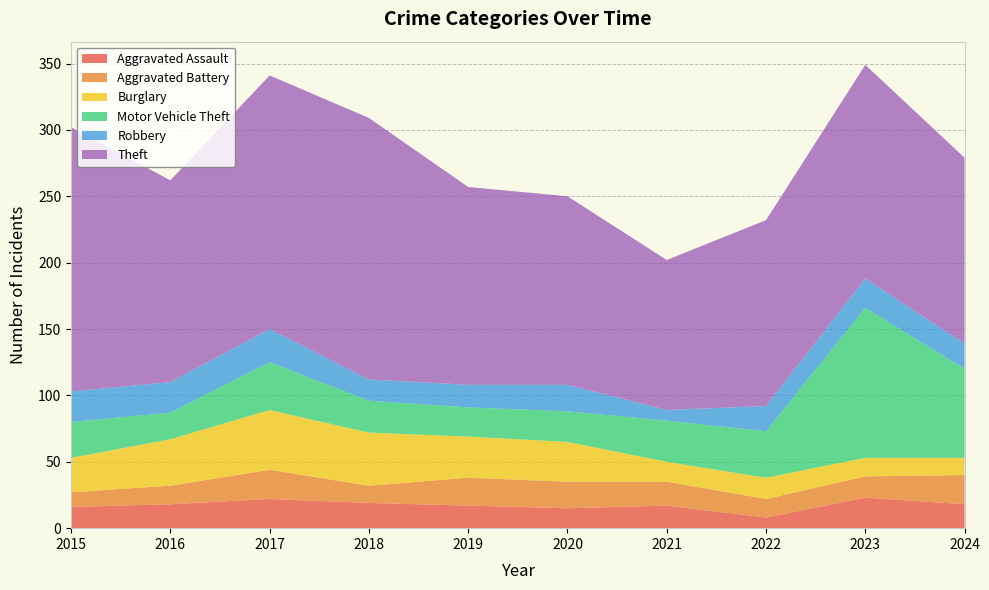

Reading right to left, what are all the values shown in this chart?

Aggravated Assault: 2024=18	2023=23	2022=8	2021=17	2020=15	2019=17	2018=19	2017=22	2016=18	2015=16
Aggravated Battery: 2024=22	2023=16	2022=14	2021=18	2020=20	2019=21	2018=13	2017=22	2016=14	2015=11
Burglary: 2024=13	2023=14	2022=16	2021=15	2020=30	2019=31	2018=40	2017=45	2016=35	2015=26
Motor Vehicle Theft: 2024=67	2023=113	2022=35	2021=31	2020=23	2019=22	2018=24	2017=36	2016=20	2015=27
Robbery: 2024=19	2023=22	2022=19	2021=8	2020=20	2019=17	2018=16	2017=25	2016=23	2015=23
Theft: 2024=140	2023=161	2022=140	2021=113	2020=142	2019=149	2018=197	2017=191	2016=152	2015=199